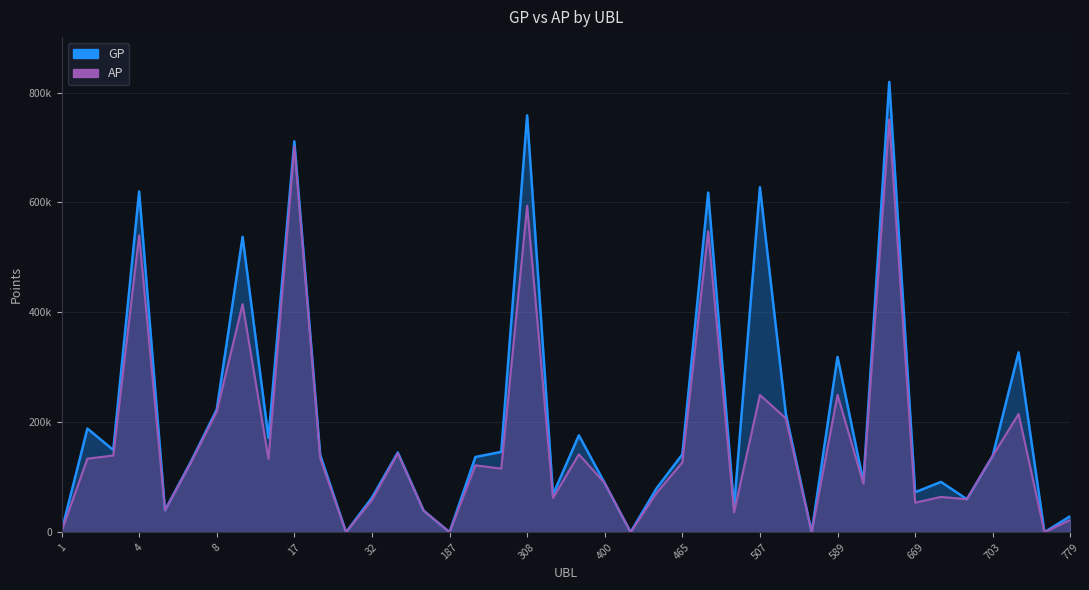

Rank the series at 589 from lowest to highest value.

AP, GP